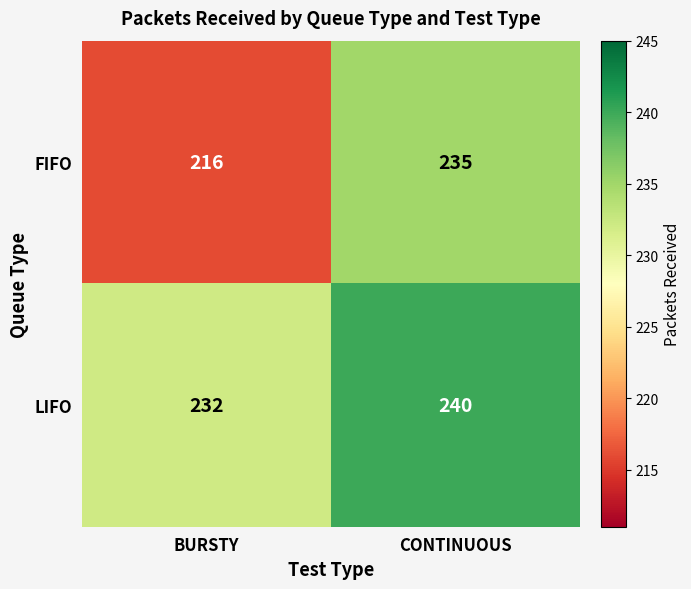

At which label is FIFO closest to 225?

BURSTY